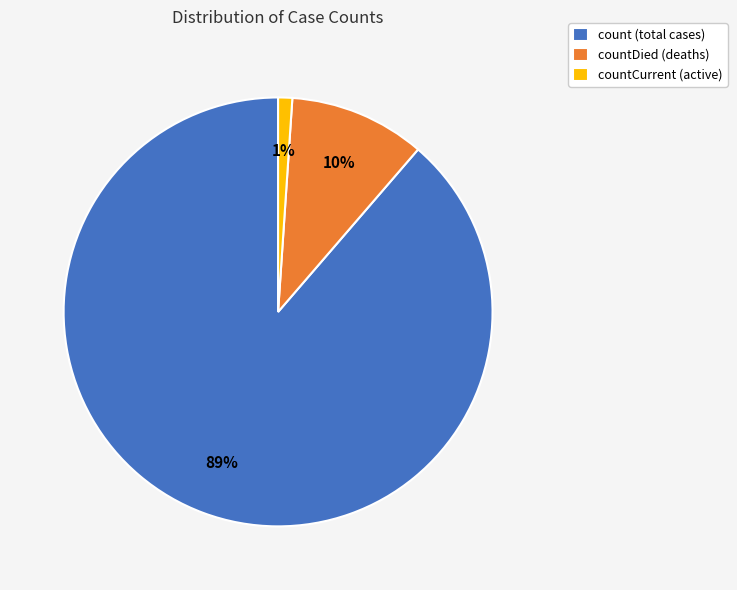

Which has a higher value, countDied (deaths) or countCurrent (active)?

countDied (deaths)